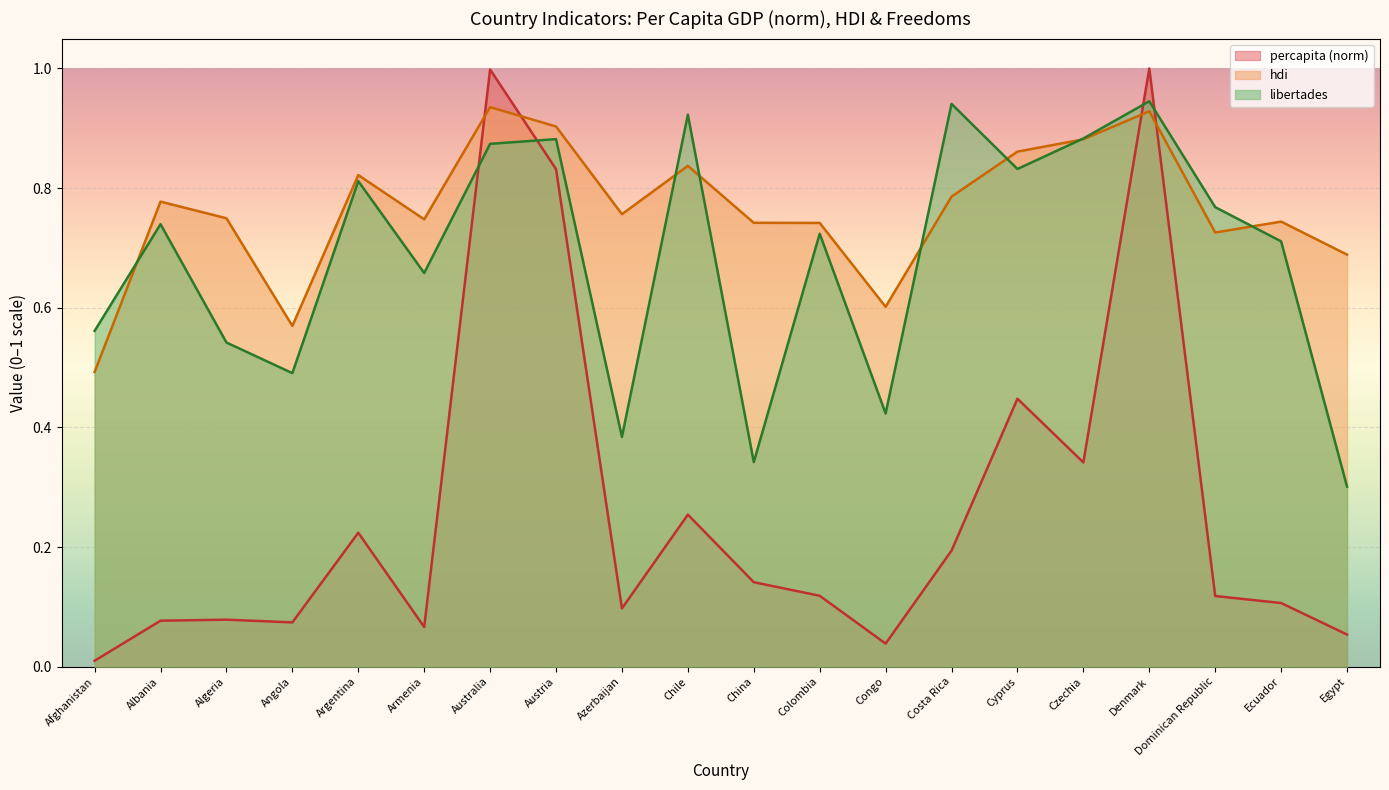

At which category does percapita reach its first local peak?

Algeria